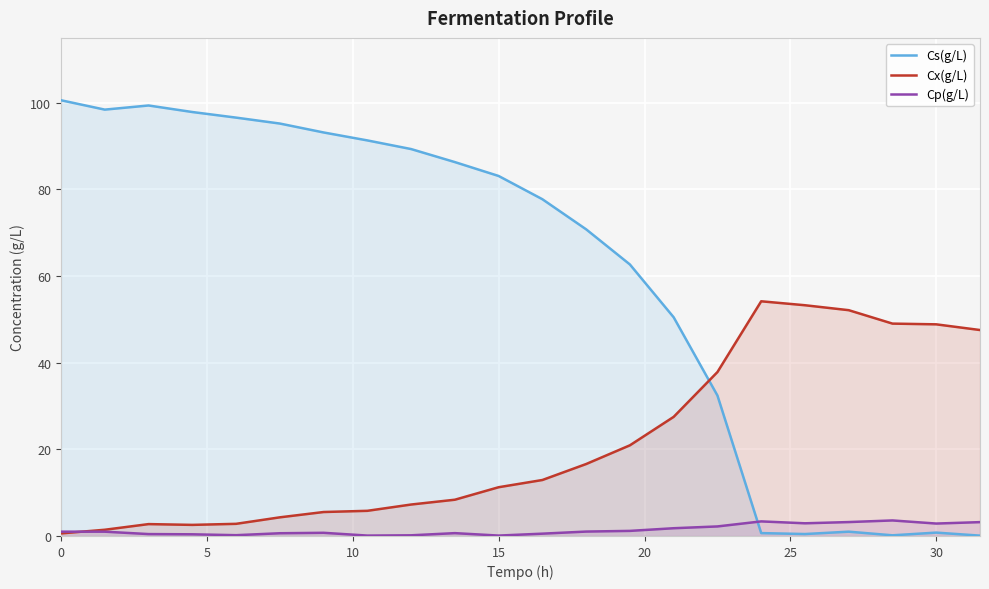

How many values in the Cx(g/L) series exceed 12?

11